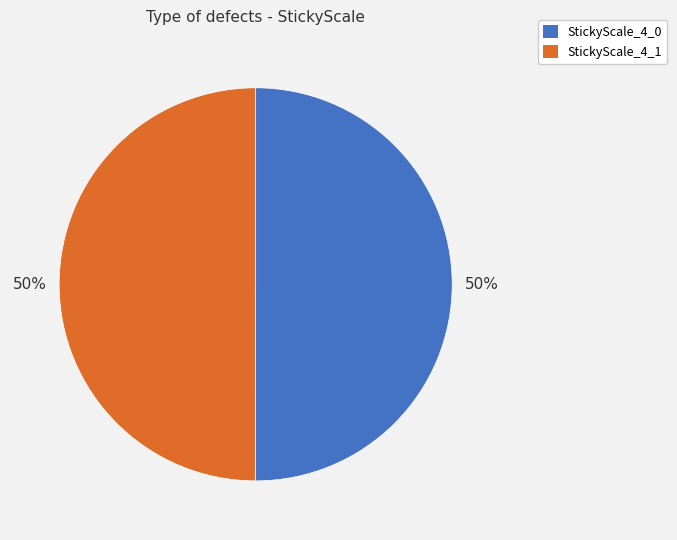

How many segments does this pie chart have?

2